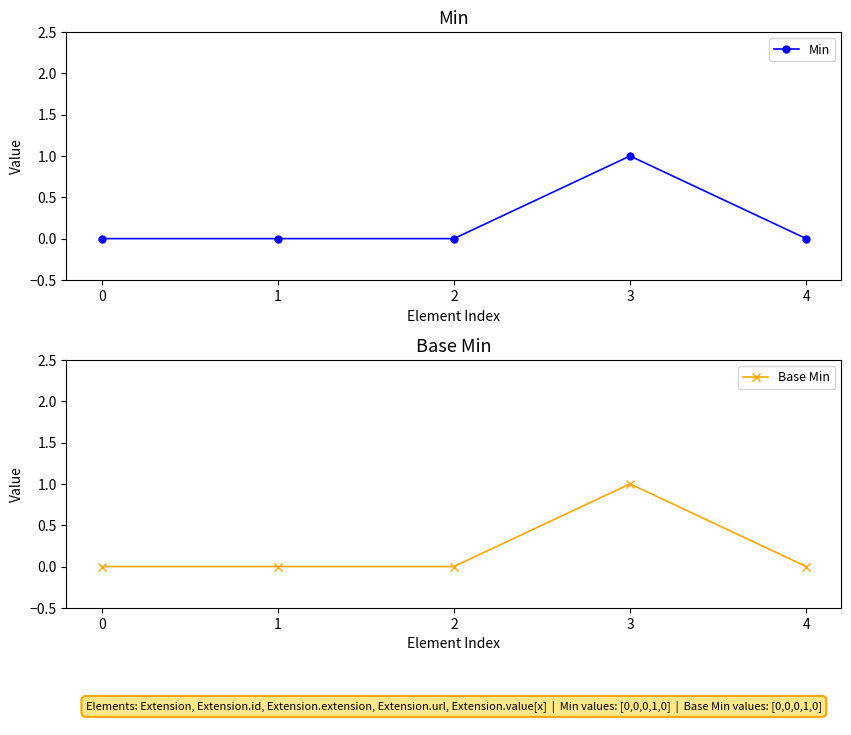

Rank the series by their maximum value, from highest to lowest.

Min, Base Min